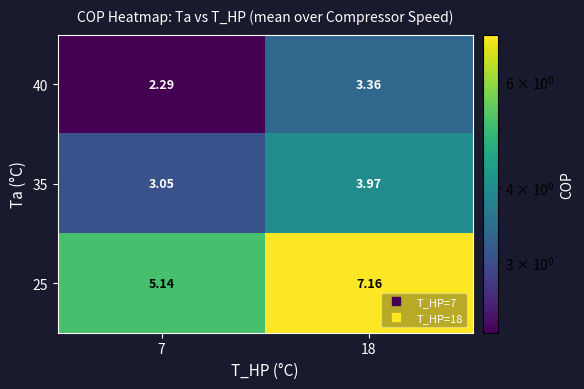

Is the value of 35 at 18 greater than the value of 40 at 7?

Yes